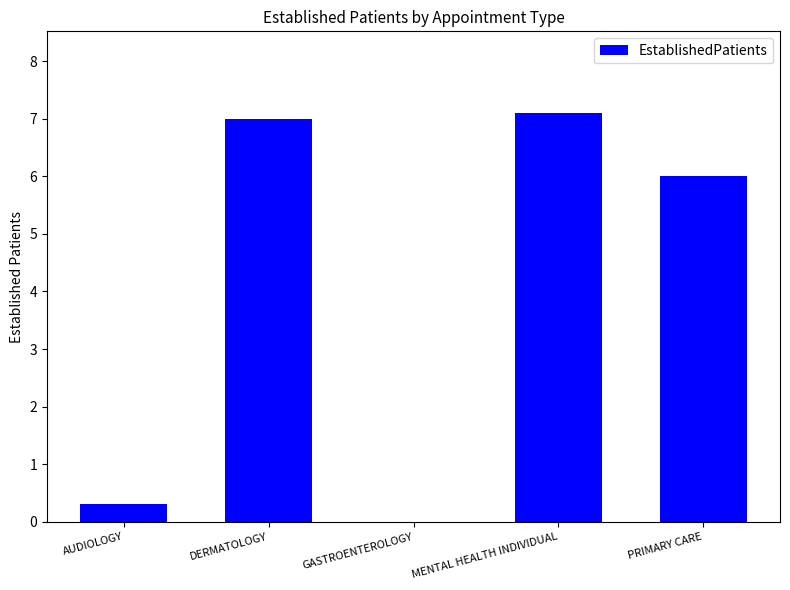

Reading left to right, list all the values displayed in this chart.

AUDIOLOGY=0.3	DERMATOLOGY=7.0	GASTROENTEROLOGY=0.0	MENTAL HEALTH INDIVIDUAL=7.1	PRIMARY CARE=6.0